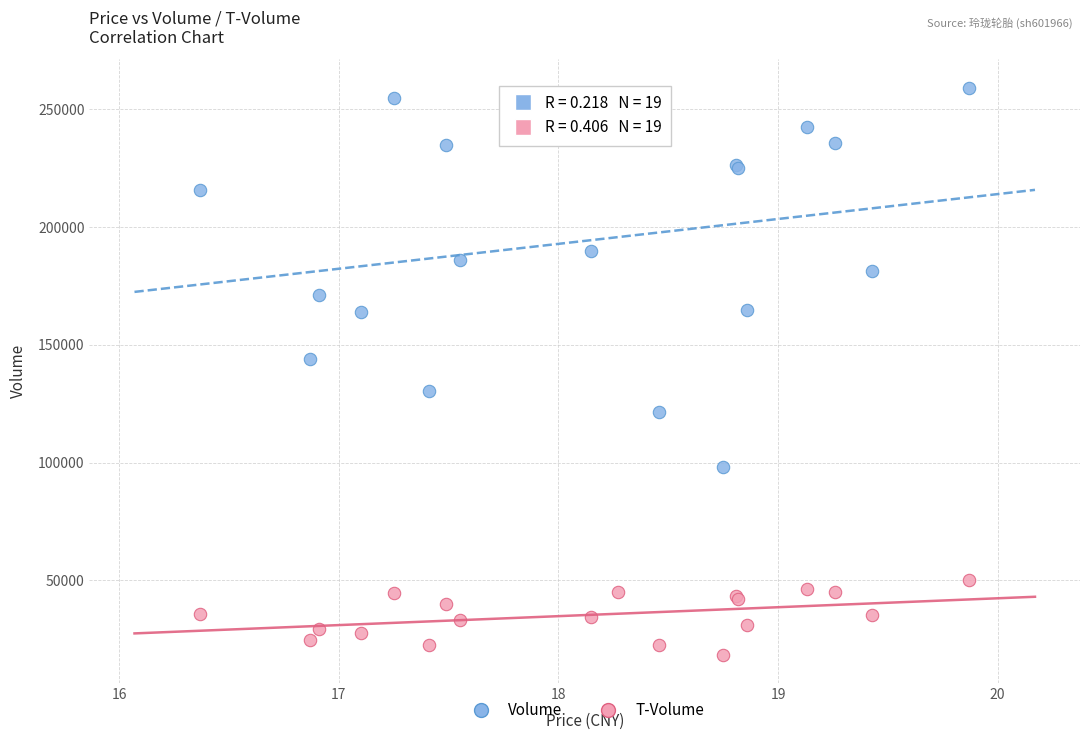

Which series reaches the minimum Y coordinate?

T-Volume